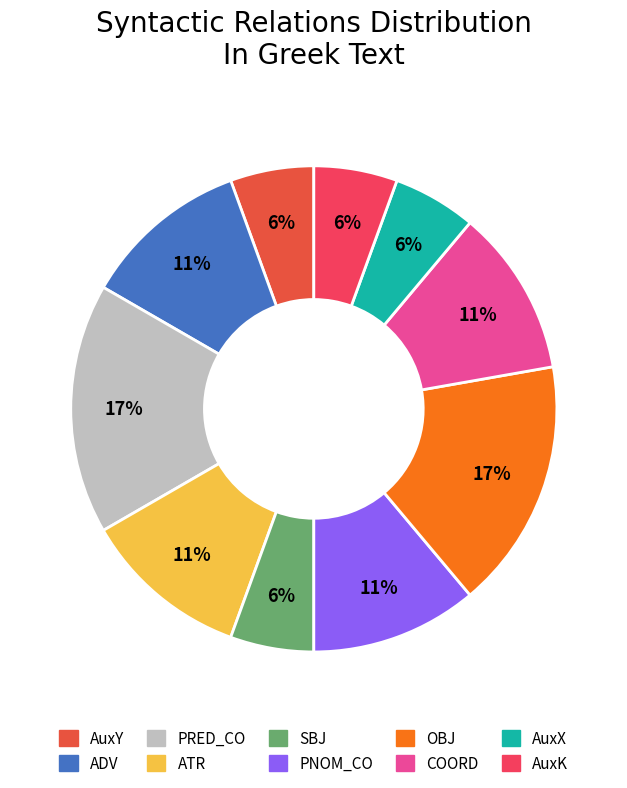

True or false: AuxY accounts for 19% of the total.

False